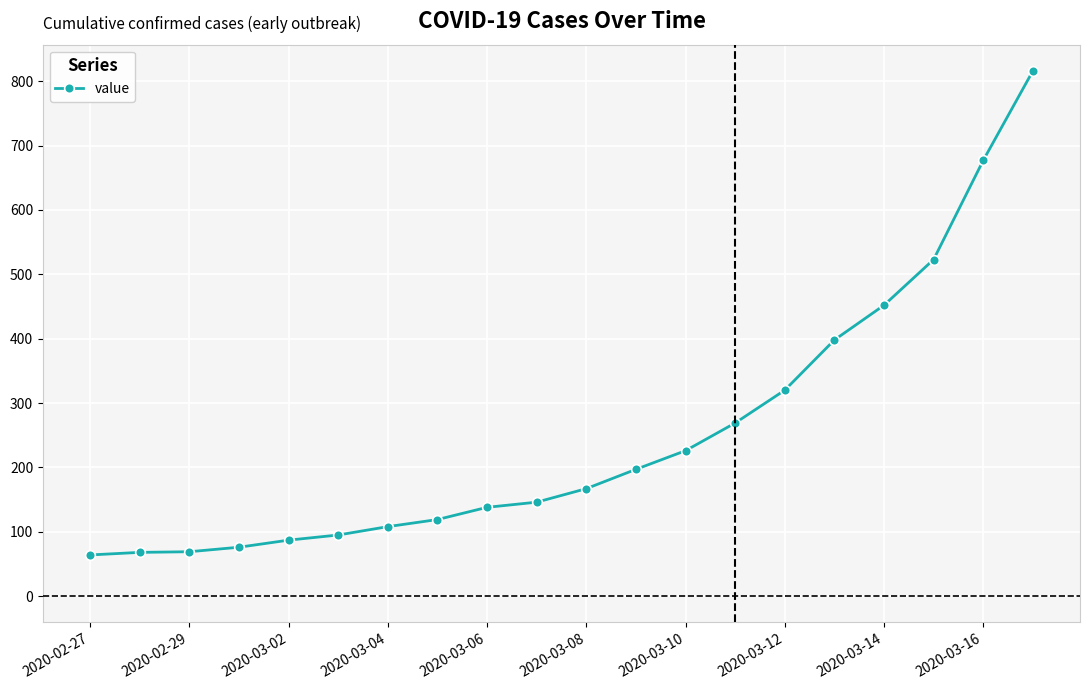

What is the value of the 18th point from the left?

523